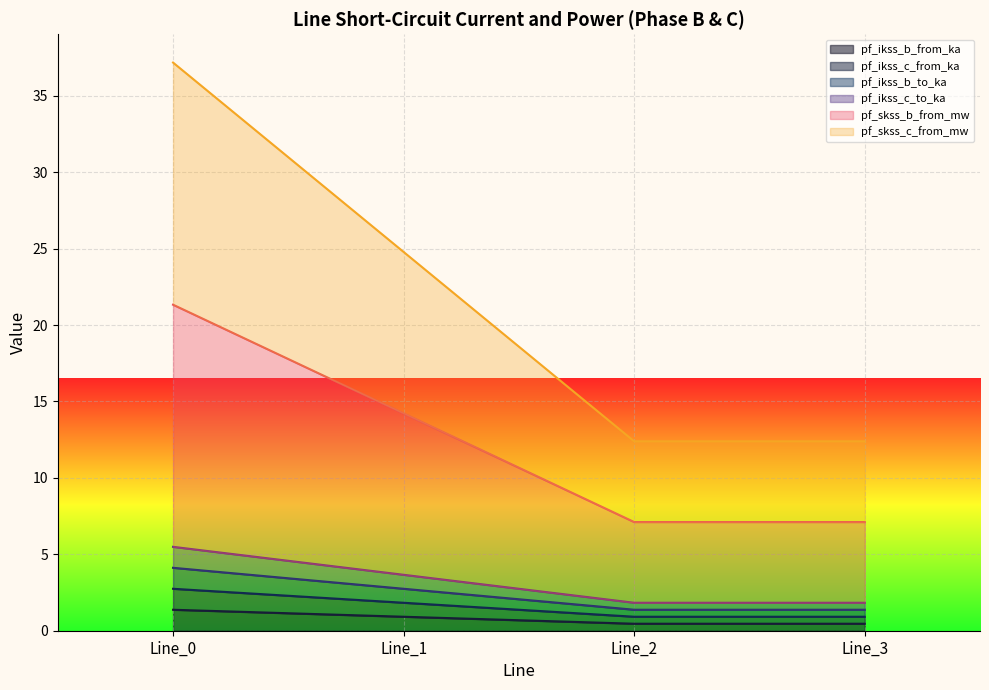

What are all the series names shown in the legend?

pf_ikss_b_from_ka, pf_ikss_c_from_ka, pf_ikss_b_to_ka, pf_ikss_c_to_ka, pf_skss_b_from_mw, pf_skss_c_from_mw